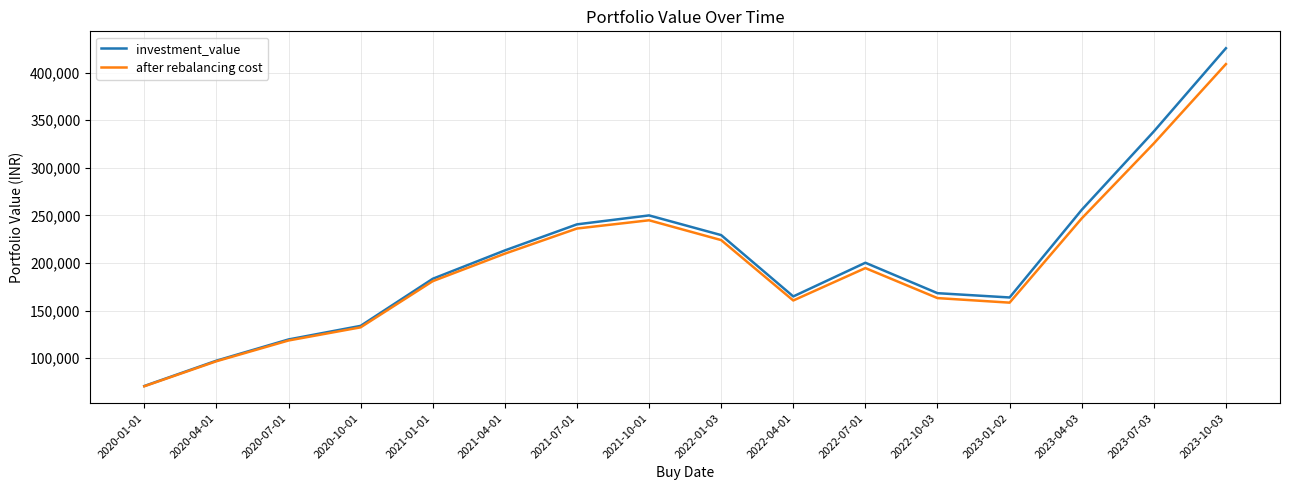

Is it true that after rebalancing cost equals 167631.5 at 2023-10-03?

False